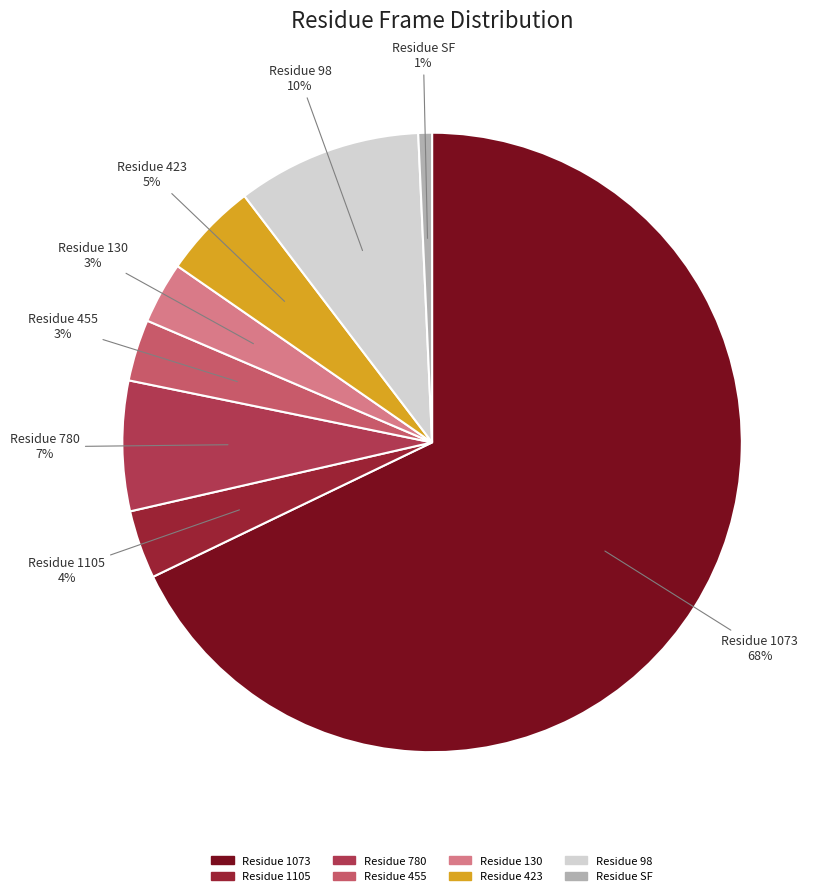

Is there any slice that represents more than half of the pie?

Yes